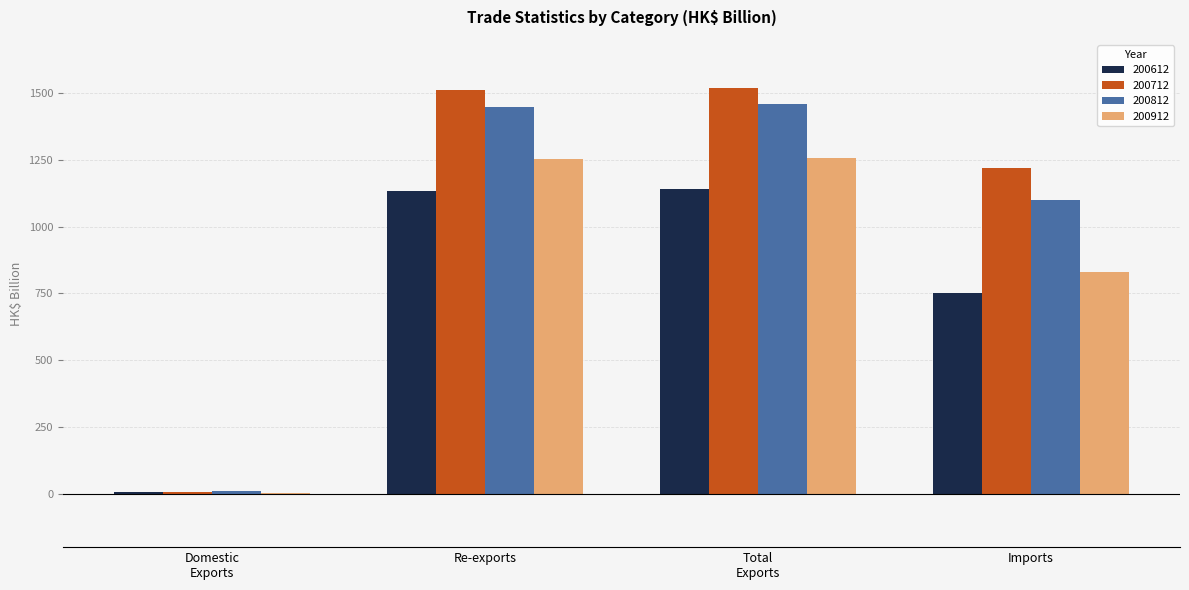

What is the highest value of the 200612 series?

1141.8